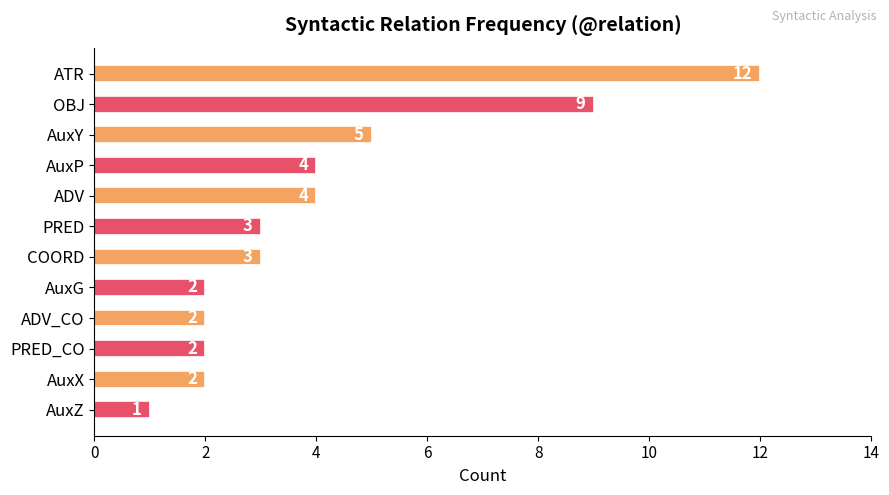

How many series are shown in this chart?

1